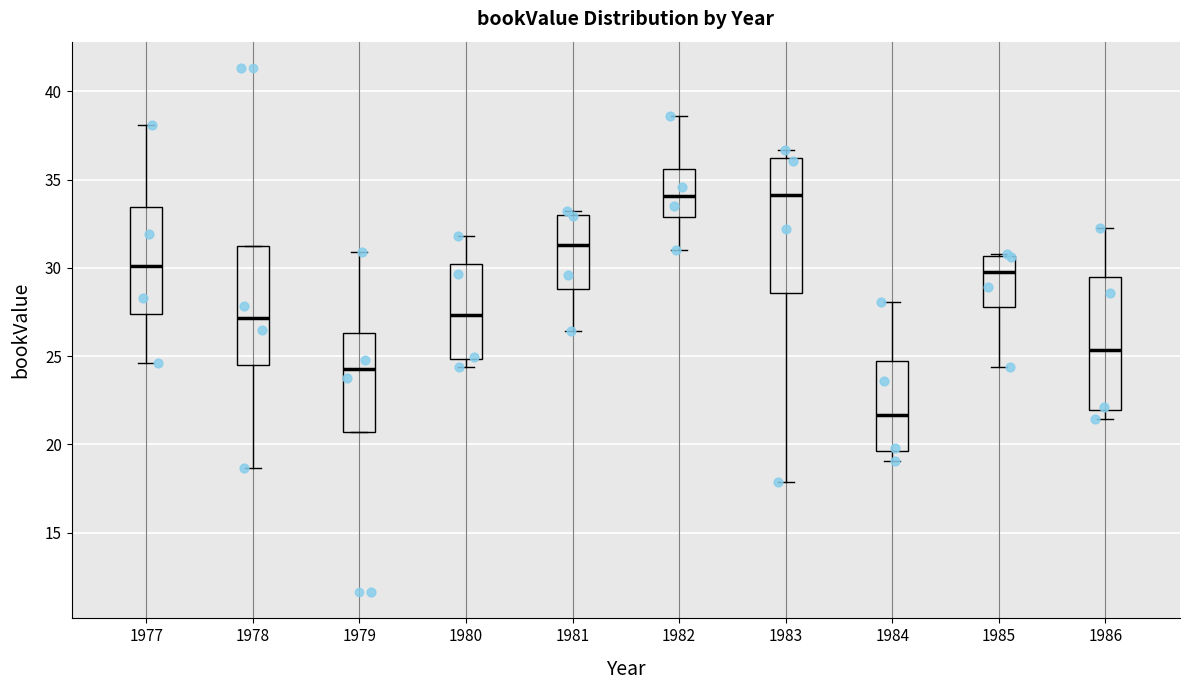

Where does the median line of the box at x = 1986 sit on the y-axis? The values are not printed on the chart, so give them approximately, as read against the axis.

25.5